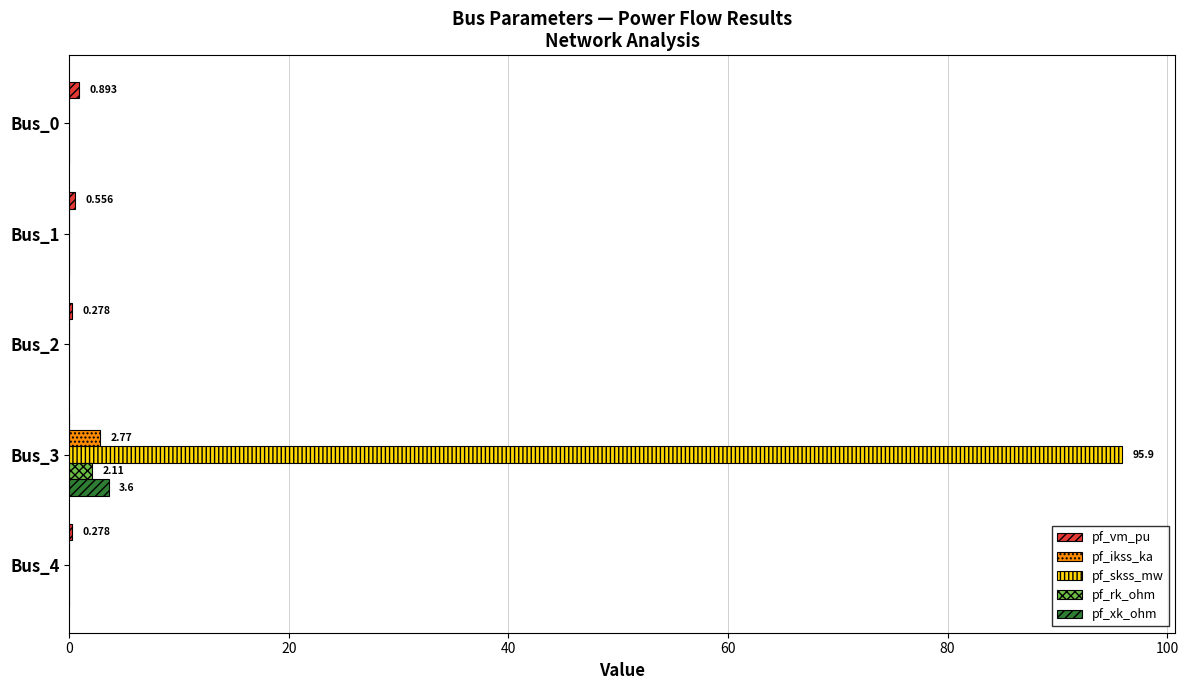

Between Bus_2 and Bus_3, which series saw the biggest shift?

pf_skss_mw